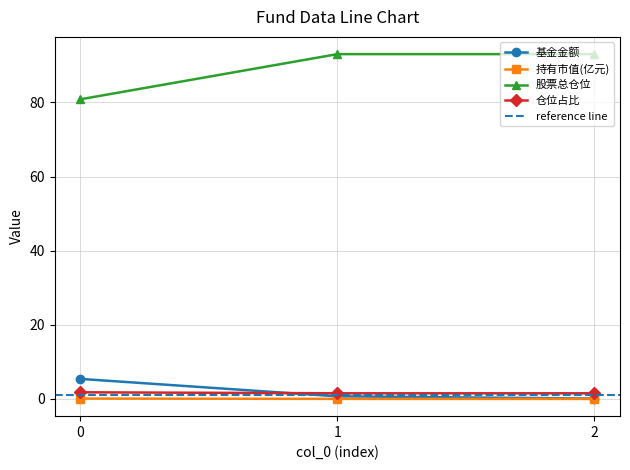

Rank the categories by 基金金额 value from highest to lowest.

0, 1, 2